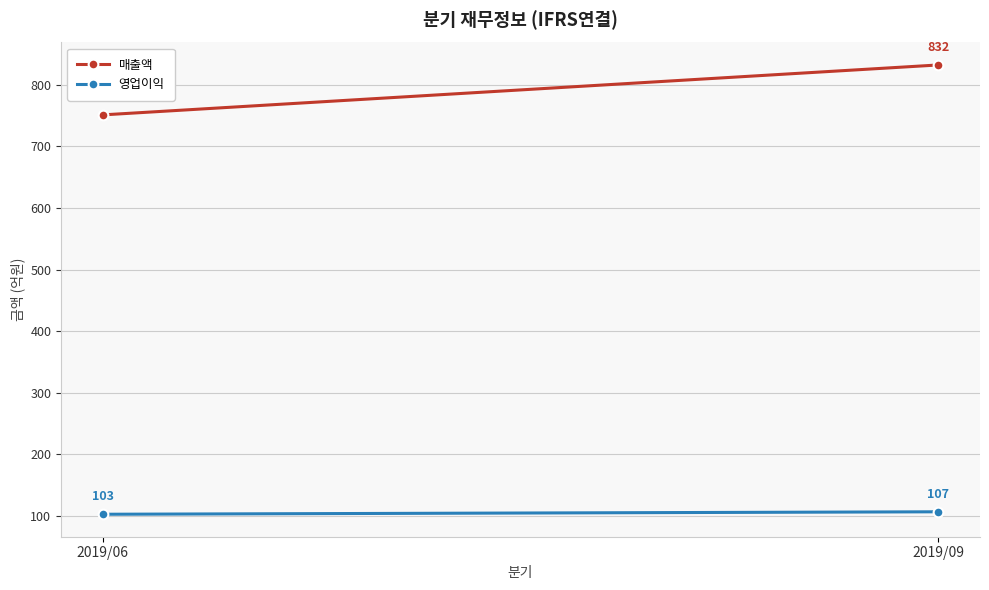

Reading left to right, list all the values displayed in this chart.

매출액: 751	832
영업이익: 103	107